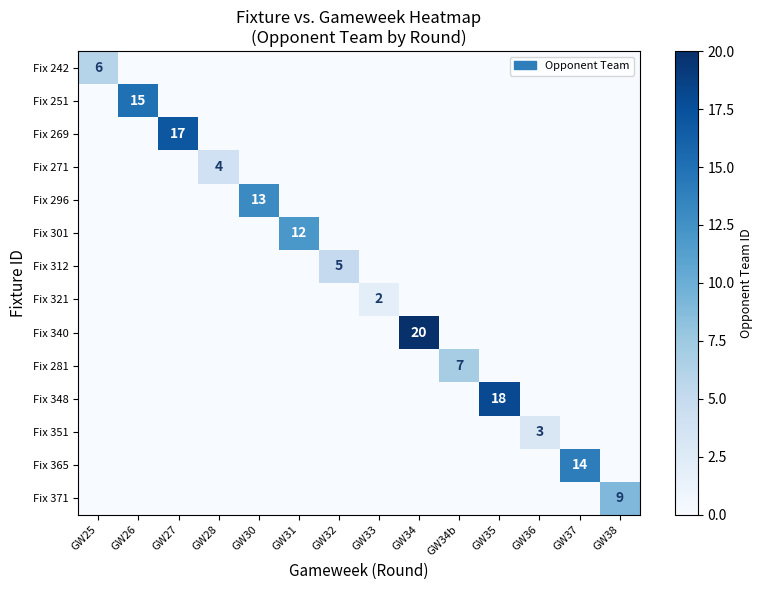

True or false: Fix 312 has a value of 3 at GW32.

False